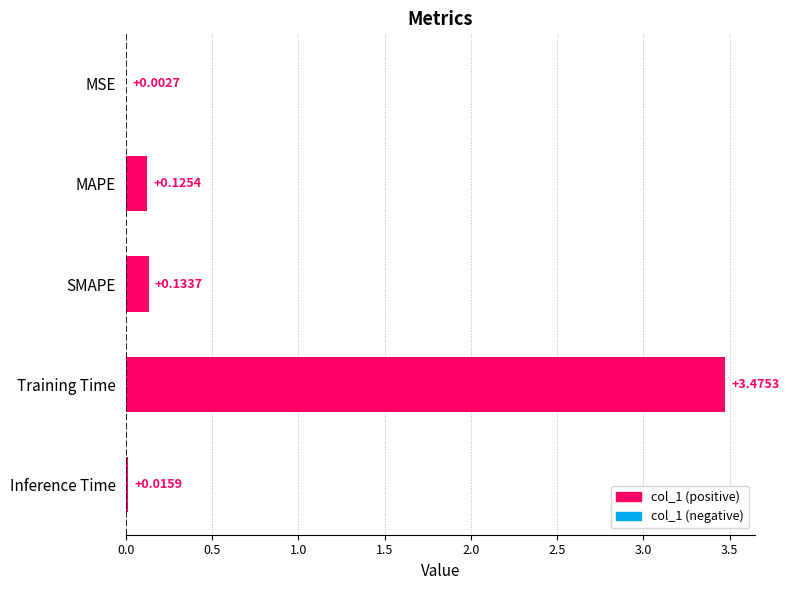

What is the sum of all values?

3.8